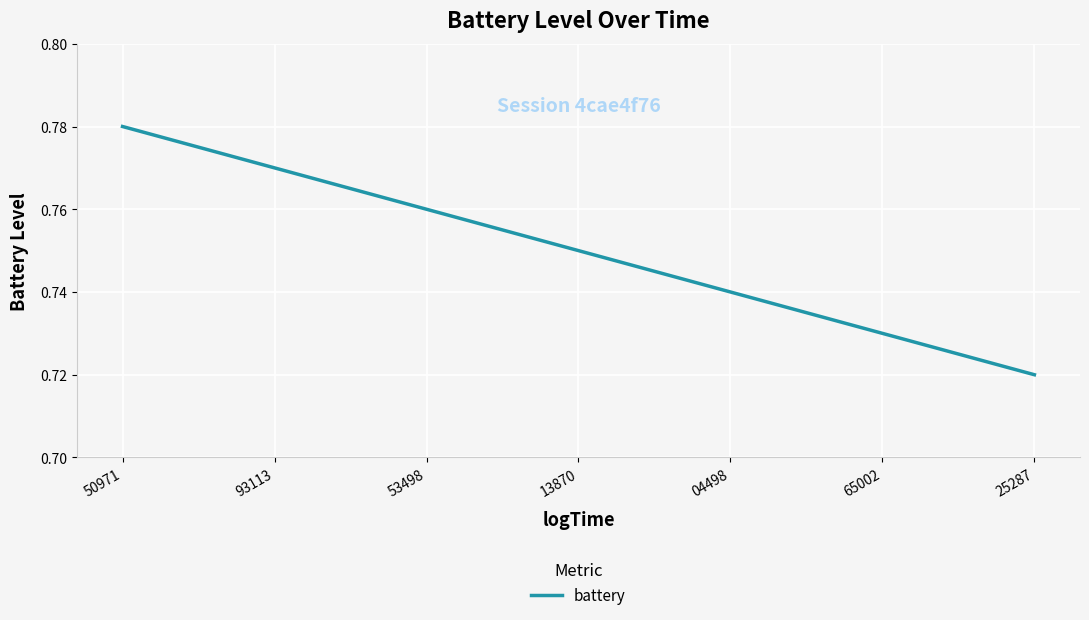

Which label corresponds to the smallest value in the chart?

25287